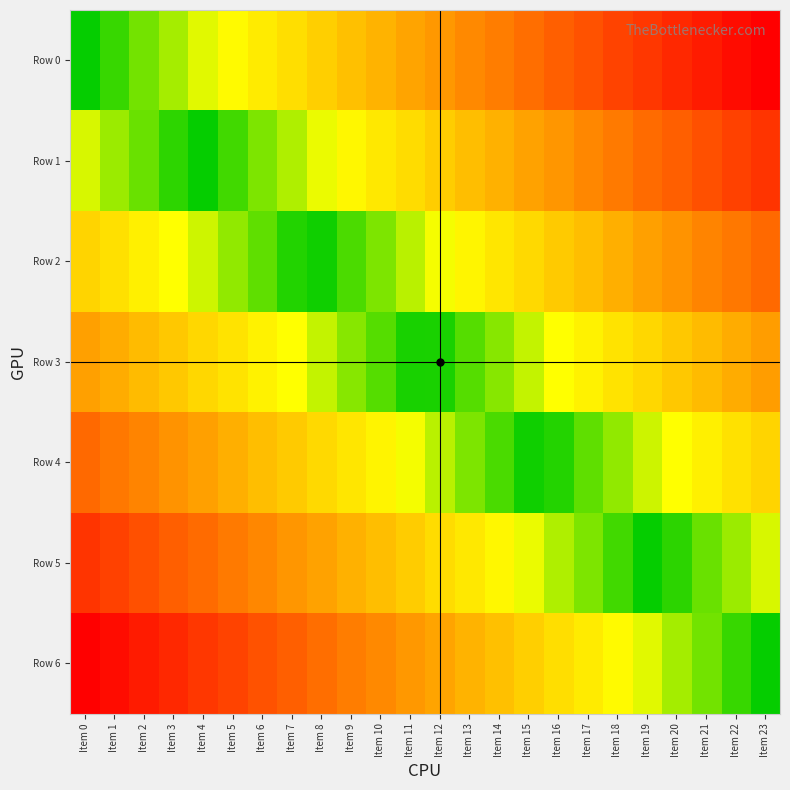

At which category is the sum across all series the highest?

Item 23